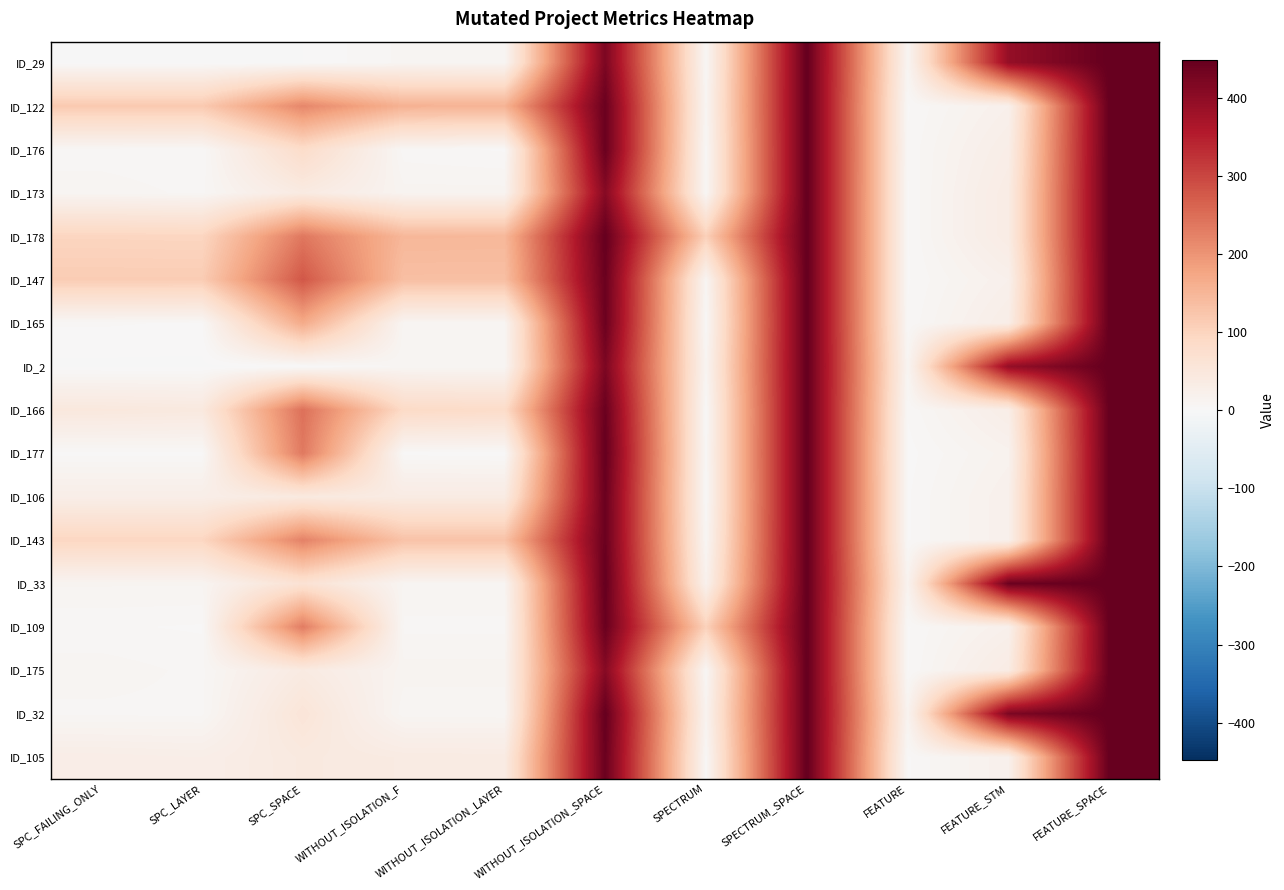

At which category is the sum across all series the highest?

SPECTRUM_SPACE